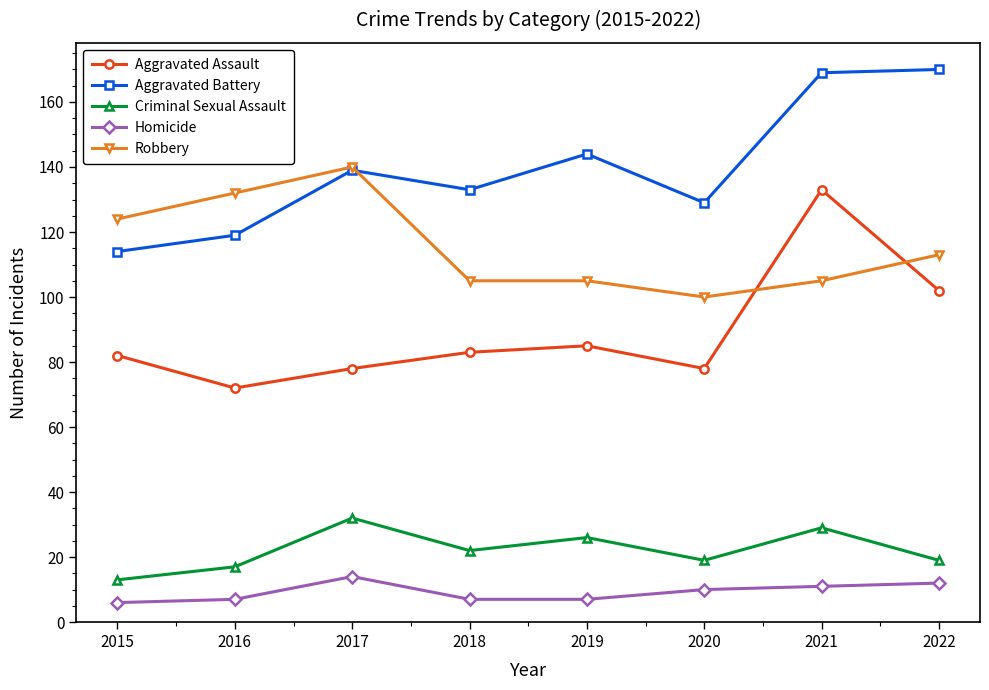

True or false: Criminal Sexual Assault has more than 0 interior local peaks.

True